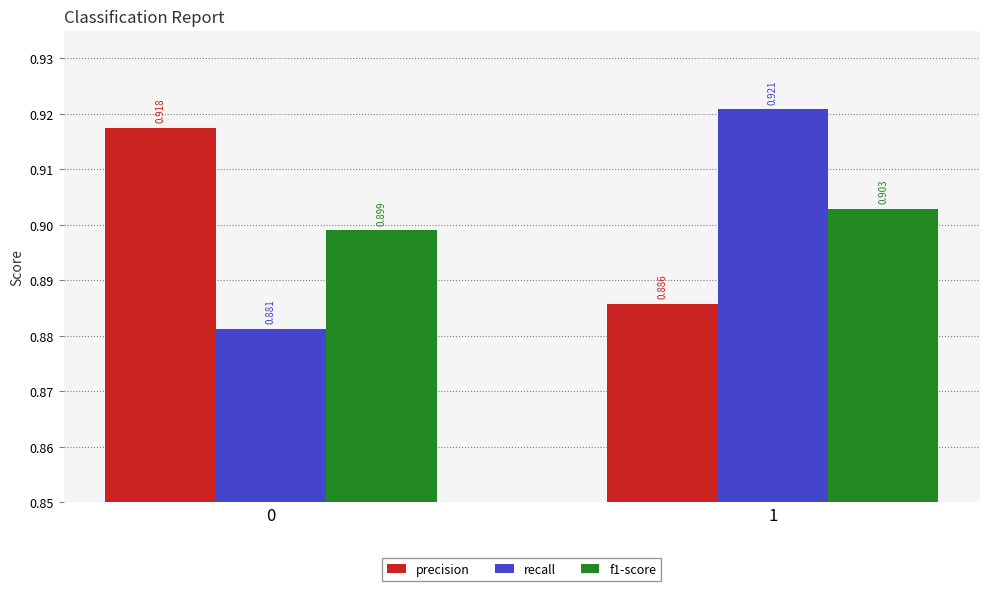

How many bars are there in total?

6